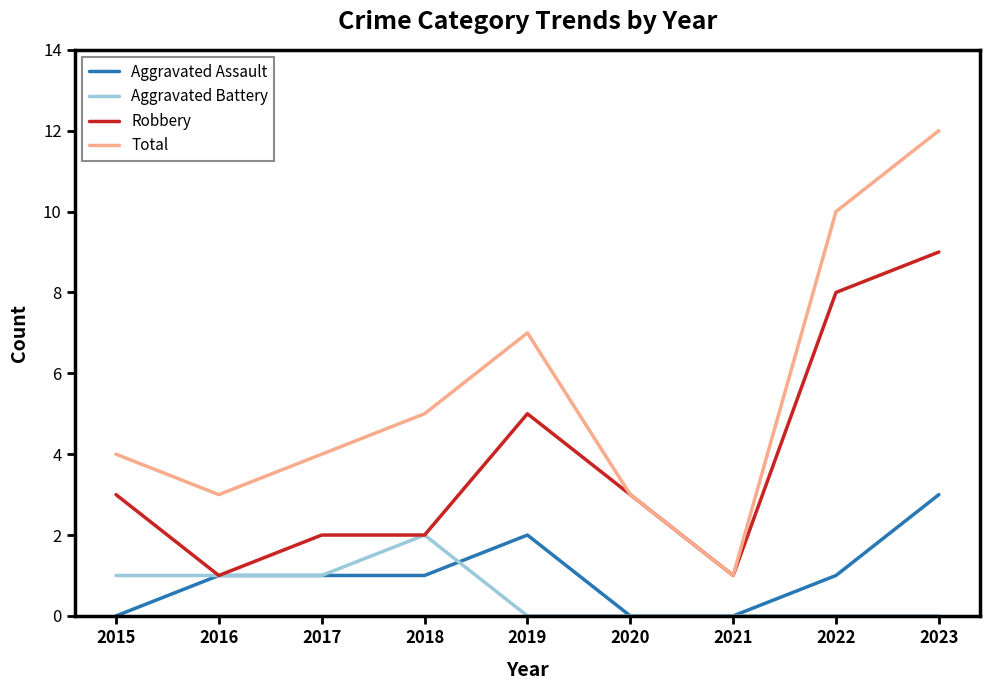

The Total series shows 5 at 2015. True or false?

False